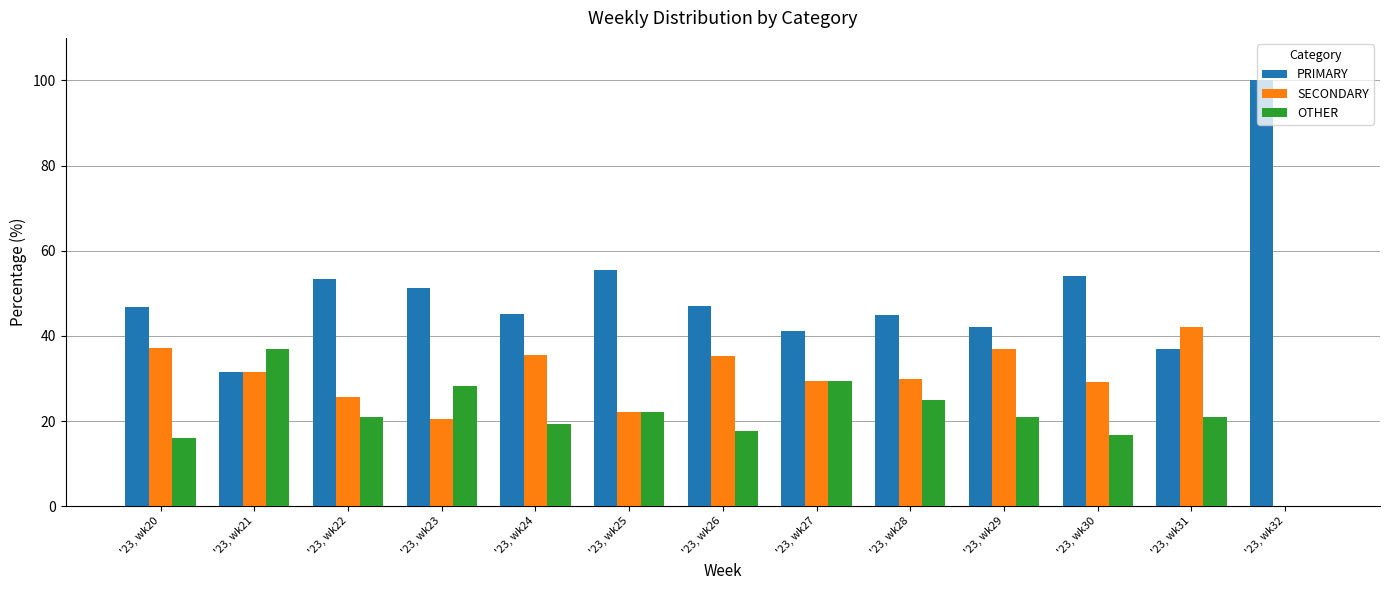

Read the OTHER value at '23, wk21.

37.0